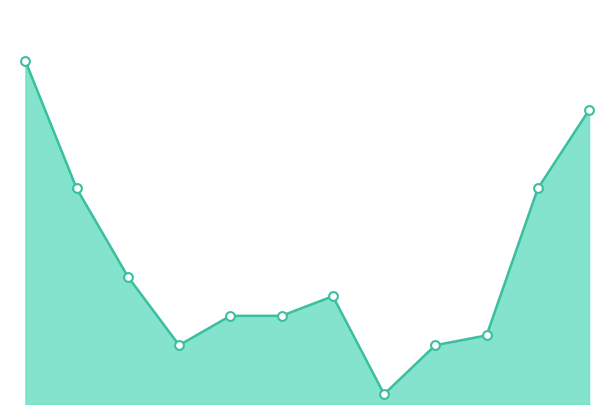

Does the chart have visible grid lines?

No